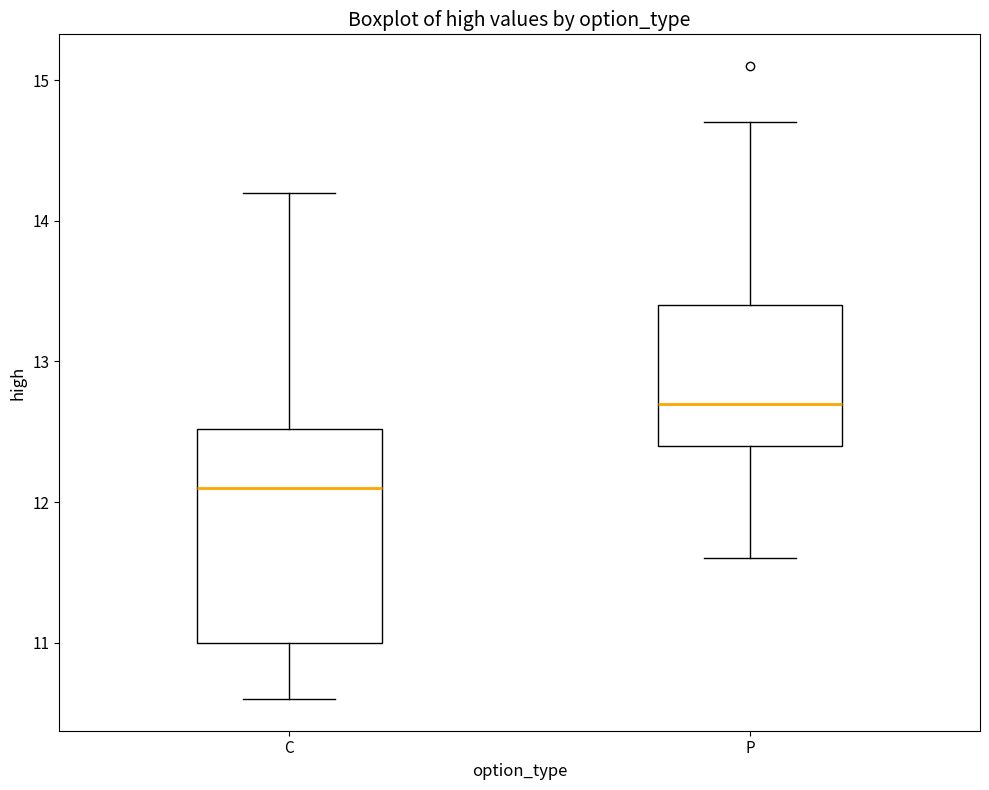

Reading left to right, transcribe this box plot: for each box, give where its median line is, the range the box spans, and where its two whiskers end, as read against the y-axis. The values are not printed on the chart, so give them approximately, as read against the axis.

C: median 12.1, box 11.0 to 12.5, whiskers 10.6 to 14.2
P: median 12.7, box 12.4 to 13.4, whiskers 11.6 to 14.7